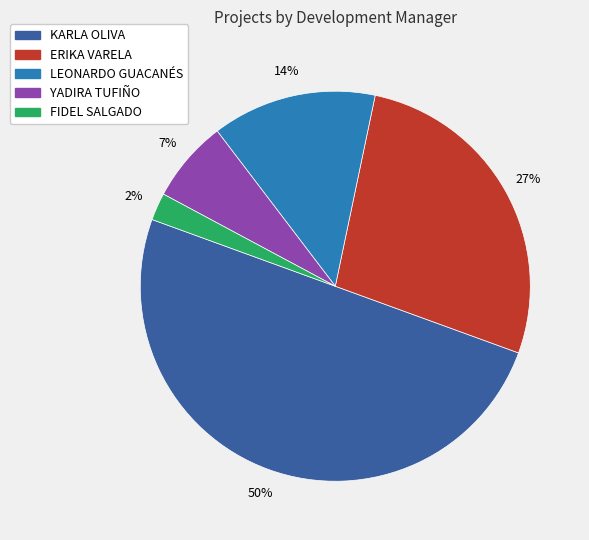

Which category has the biggest portion of the pie?

KARLA OLIVA